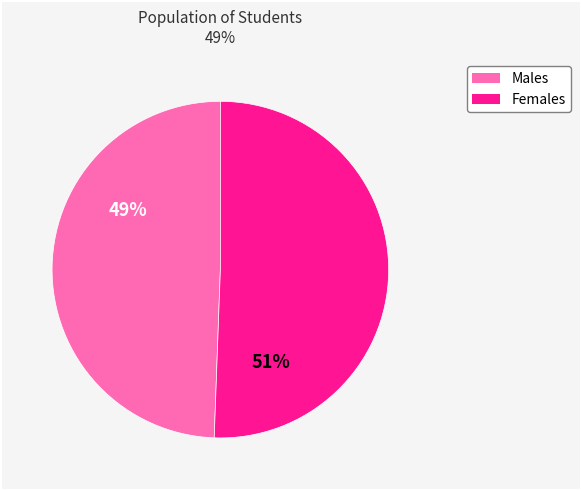

To the nearest percent, what is the average slice percentage?

50%